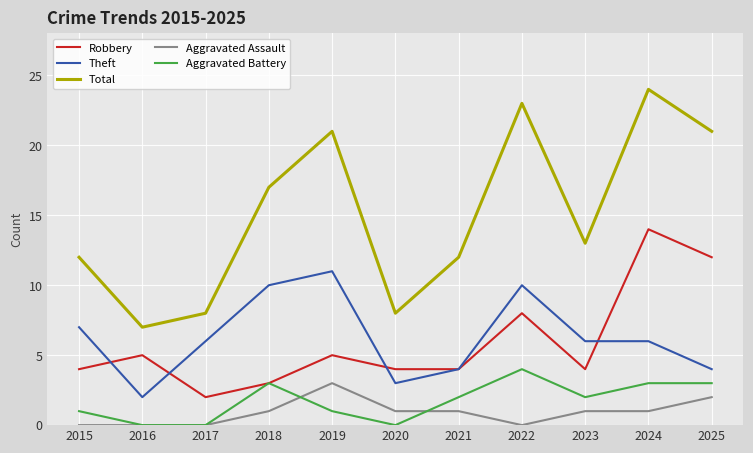

Is the value of Aggravated Assault at 2015 greater than the value of Aggravated Battery at 2015?

No